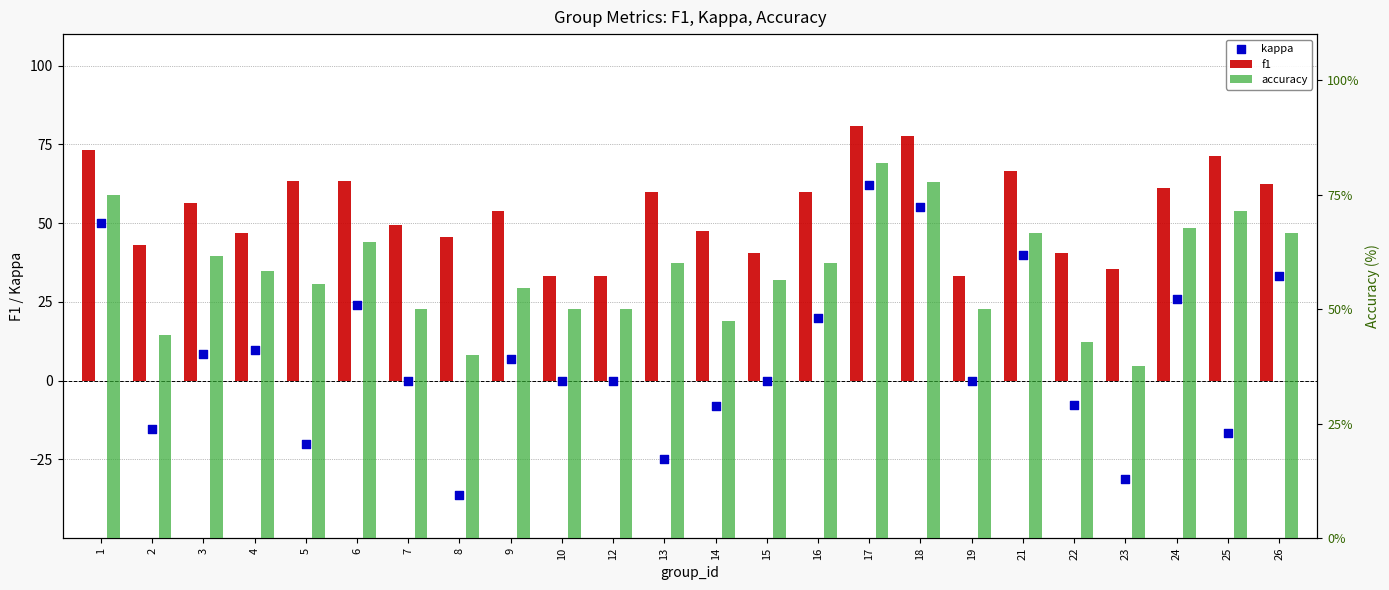

Which series has the largest total across all categories?

accuracy